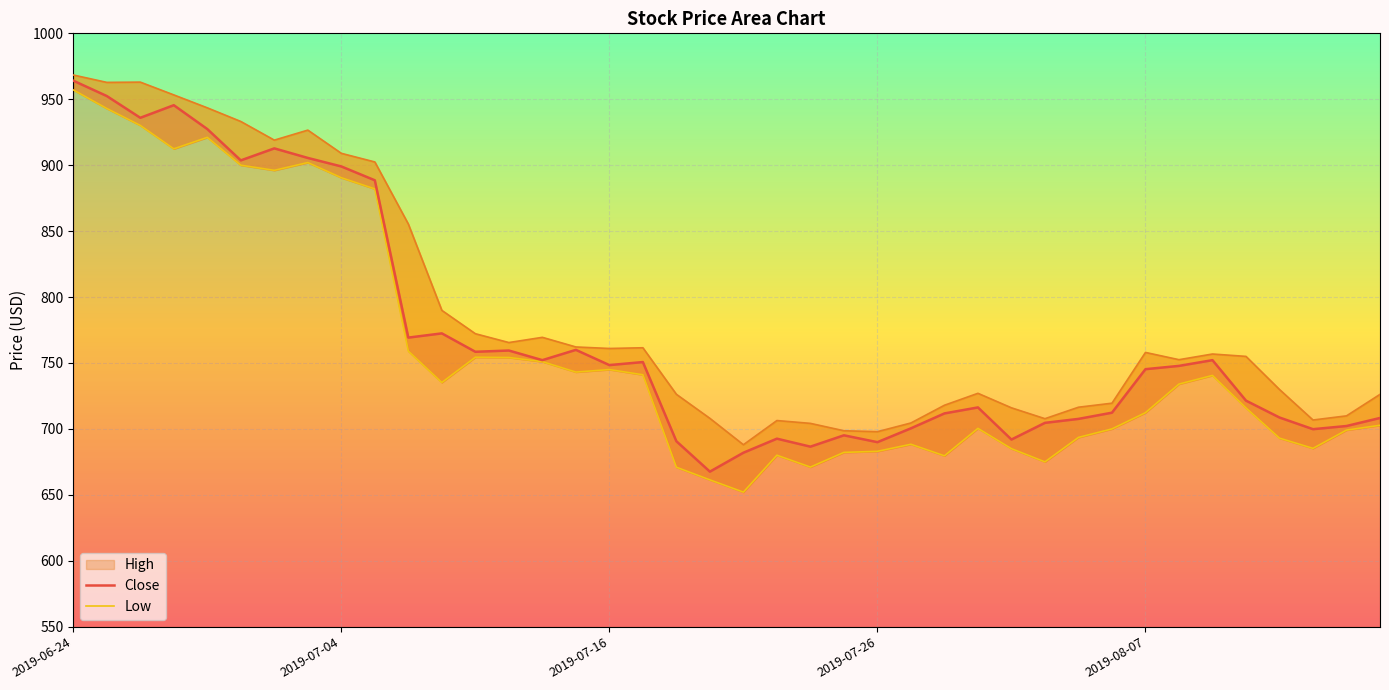

What is the label of the 29th point from the right?

2019-07-09